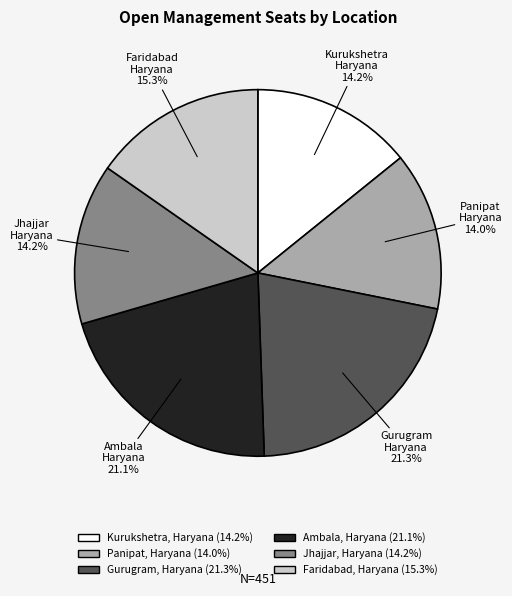

Does Ambala, Haryana account for over 50% of the chart?

No